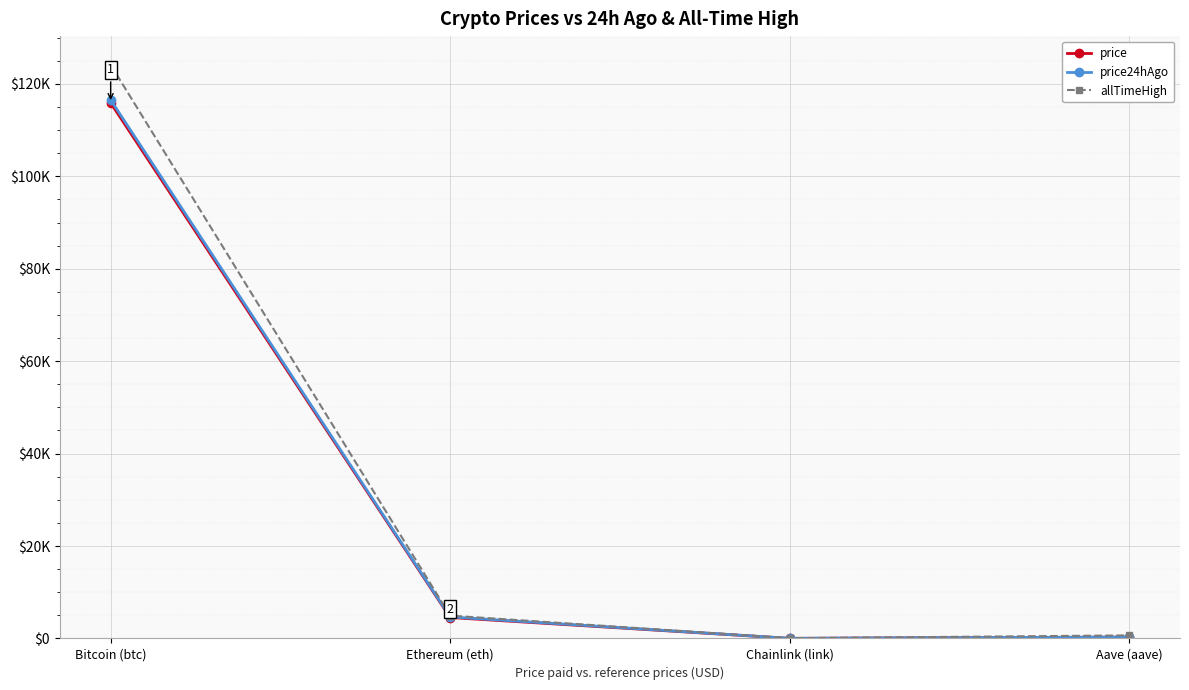

What is the average value of the price series?

30182.0